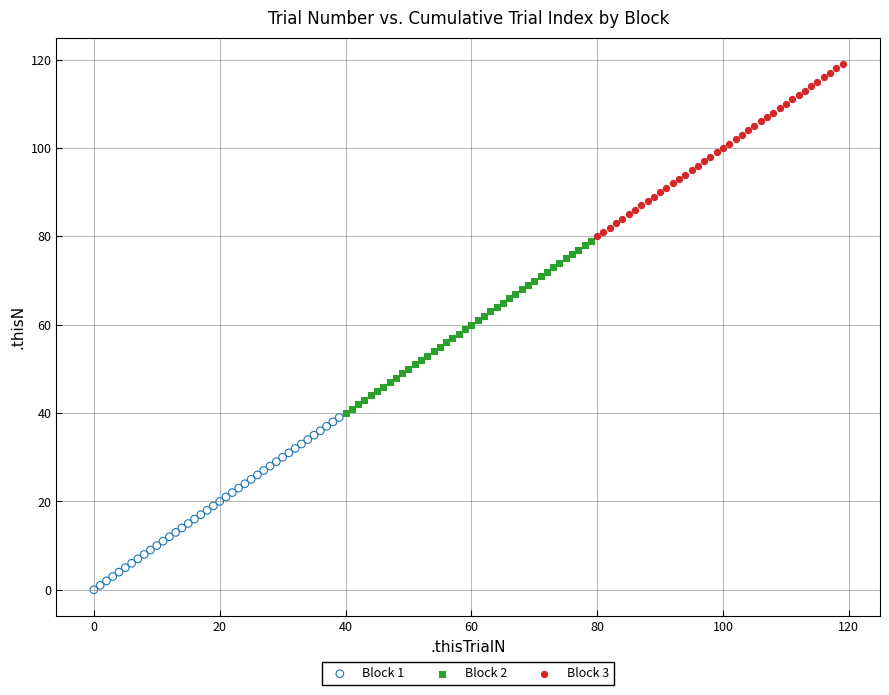

Which series contains the highest Y value?

Block 3